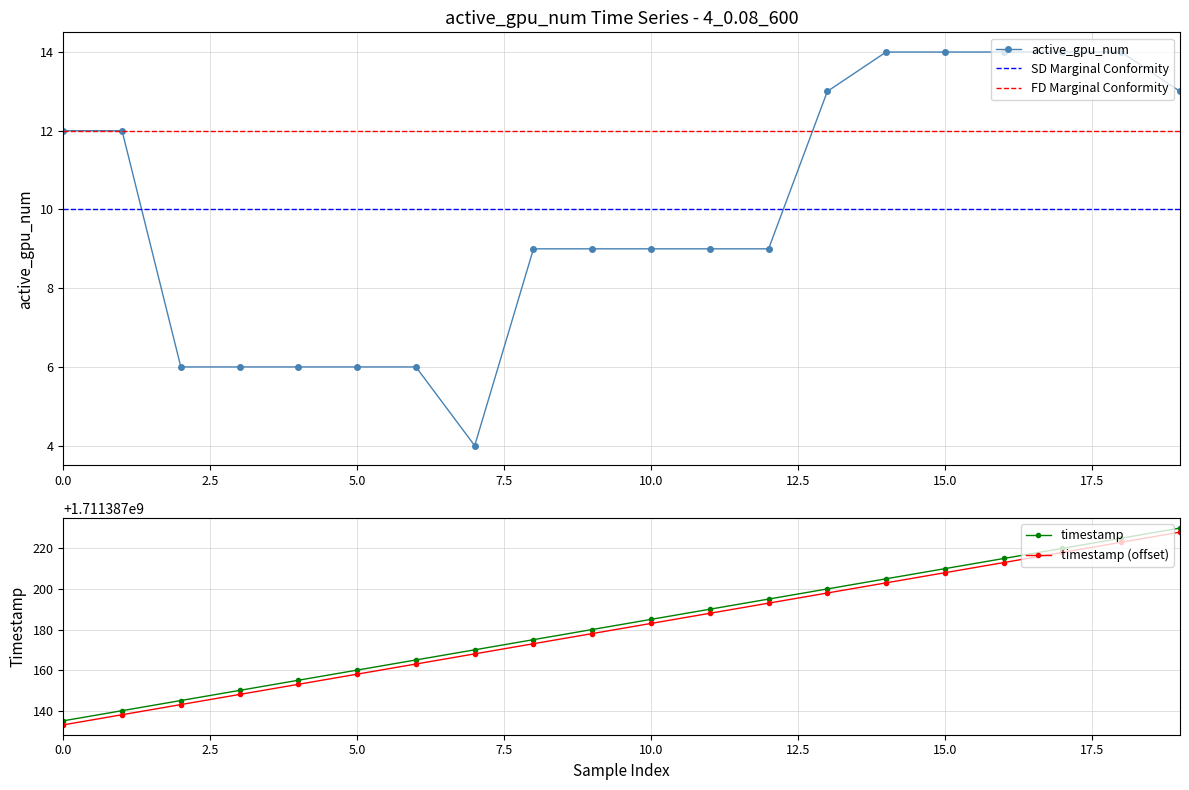

What is the value of the active_gpu_num point at the 1st from the left?

12